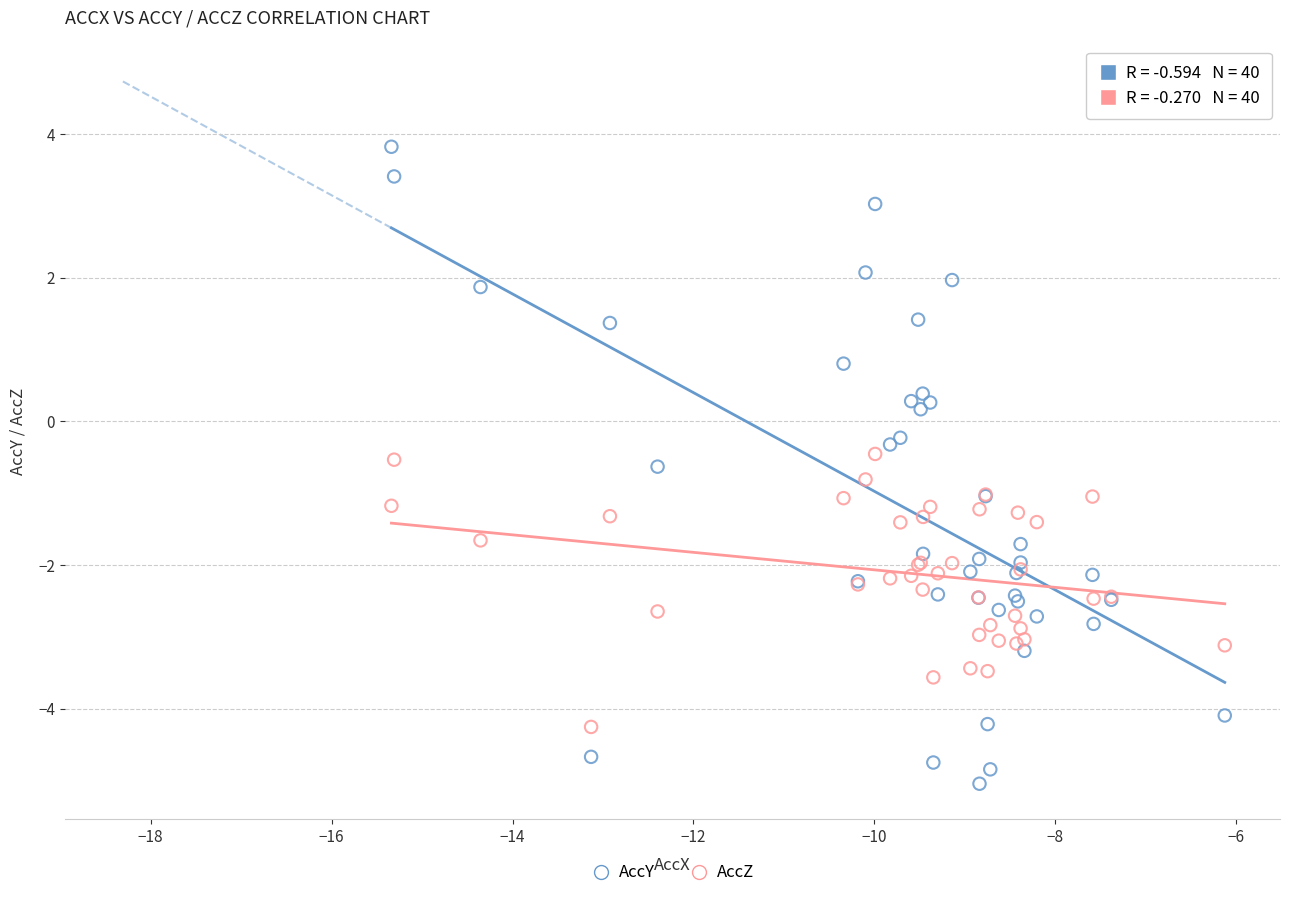

Which series reaches the maximum Y coordinate?

AccY